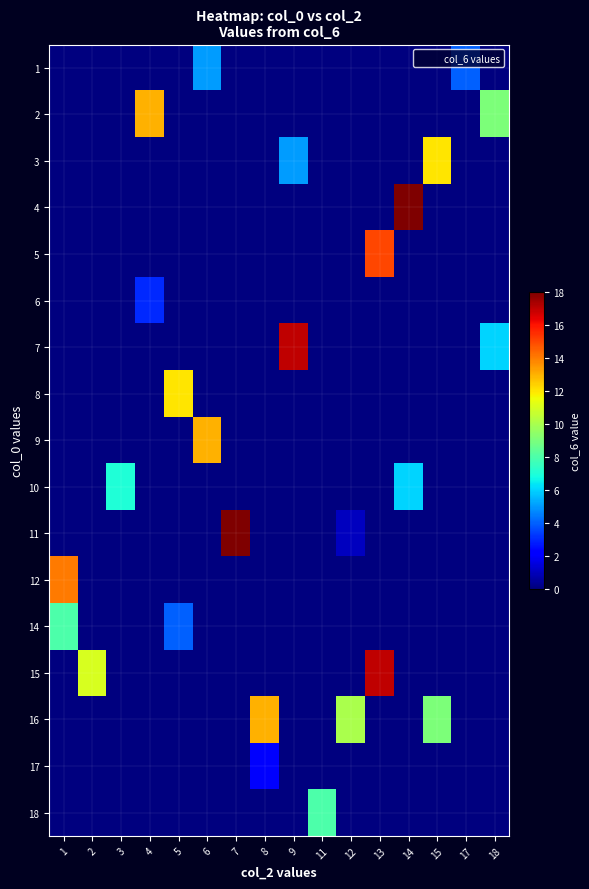

Reading left to right, list all the values displayed in this chart.

1: 1=0	2=0	3=0	4=0	5=0	6=5	7=0	8=0	9=0	11=0	12=0	13=0	14=0	15=0	17=4	18=0
2: 1=0	2=0	3=0	4=13	5=0	6=0	7=0	8=0	9=0	11=0	12=0	13=0	14=0	15=0	17=0	18=9
3: 1=0	2=0	3=0	4=0	5=0	6=0	7=0	8=0	9=5	11=0	12=0	13=0	14=0	15=12	17=0	18=0
4: 1=0	2=0	3=0	4=0	5=0	6=0	7=0	8=0	9=0	11=0	12=0	13=0	14=18	15=0	17=0	18=0
5: 1=0	2=0	3=0	4=0	5=0	6=0	7=0	8=0	9=0	11=0	12=0	13=15	14=0	15=0	17=0	18=0
6: 1=0	2=0	3=0	4=3	5=0	6=0	7=0	8=0	9=0	11=0	12=0	13=0	14=0	15=0	17=0	18=0
7: 1=0	2=0	3=0	4=0	5=0	6=0	7=0	8=0	9=17	11=0	12=0	13=0	14=0	15=0	17=0	18=6
8: 1=0	2=0	3=0	4=0	5=12	6=0	7=0	8=0	9=0	11=0	12=0	13=0	14=0	15=0	17=0	18=0
9: 1=0	2=0	3=0	4=0	5=0	6=13	7=0	8=0	9=0	11=0	12=0	13=0	14=0	15=0	17=0	18=0
10: 1=0	2=0	3=7	4=0	5=0	6=0	7=0	8=0	9=0	11=0	12=0	13=0	14=6	15=0	17=0	18=0
11: 1=0	2=0	3=0	4=0	5=0	6=0	7=18	8=0	9=0	11=0	12=1	13=0	14=0	15=0	17=0	18=0
12: 1=14	2=0	3=0	4=0	5=0	6=0	7=0	8=0	9=0	11=0	12=0	13=0	14=0	15=0	17=0	18=0
14: 1=8	2=0	3=0	4=0	5=4	6=0	7=0	8=0	9=0	11=0	12=0	13=0	14=0	15=0	17=0	18=0
15: 1=0	2=11	3=0	4=0	5=0	6=0	7=0	8=0	9=0	11=0	12=0	13=17	14=0	15=0	17=0	18=0
16: 1=0	2=0	3=0	4=0	5=0	6=0	7=0	8=13	9=0	11=0	12=10	13=0	14=0	15=9	17=0	18=0
17: 1=0	2=0	3=0	4=0	5=0	6=0	7=0	8=2	9=0	11=0	12=0	13=0	14=0	15=0	17=0	18=0
18: 1=0	2=0	3=0	4=0	5=0	6=0	7=0	8=0	9=0	11=8	12=0	13=0	14=0	15=0	17=0	18=0